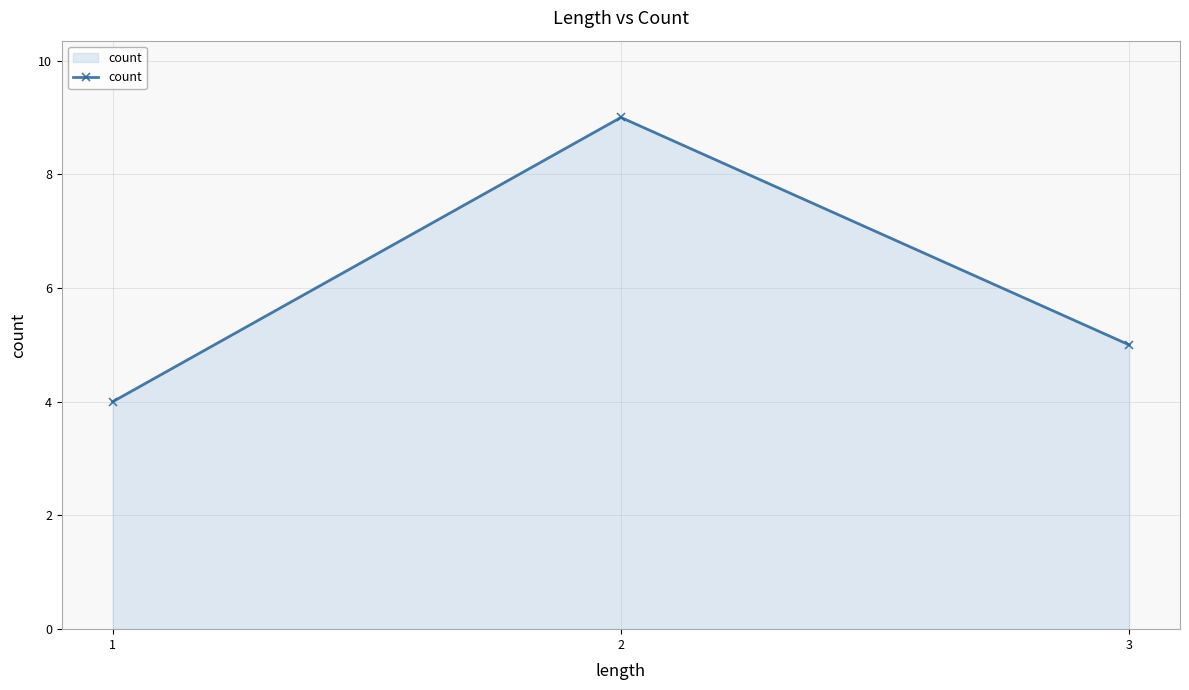

What is the smallest value displayed?

4